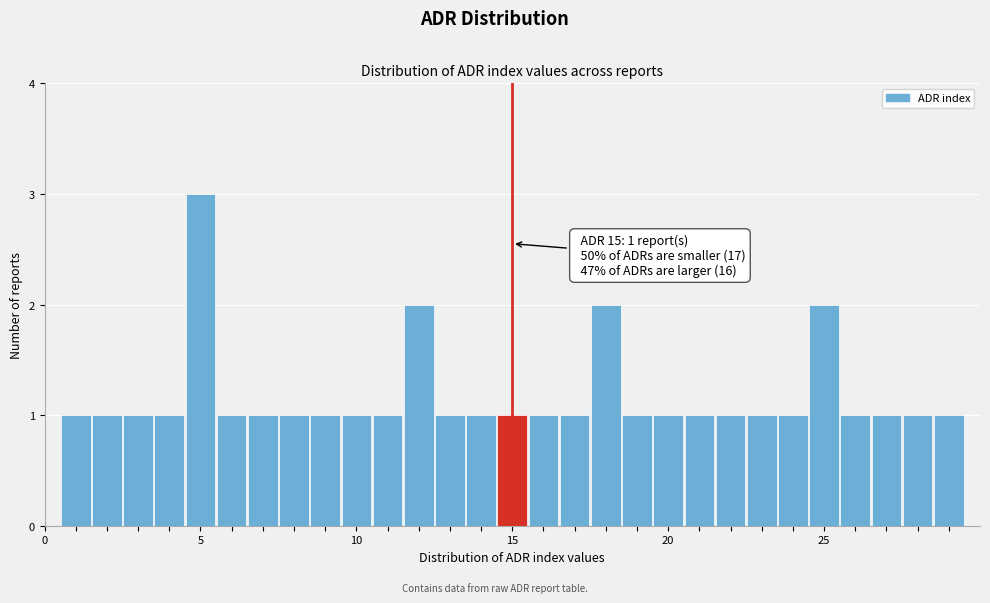

Read against the x-axis, roughly where is the centre of the tallest bar?

5.0